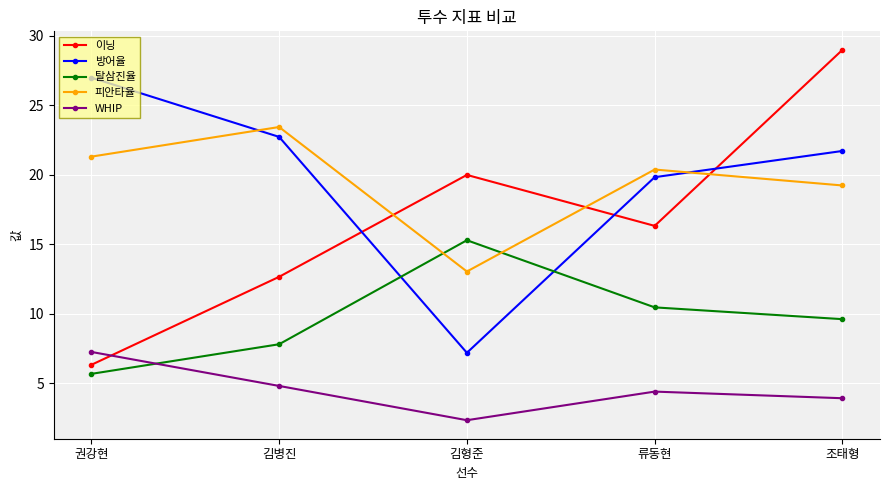

What is the minimum value shown in the chart?

2.4